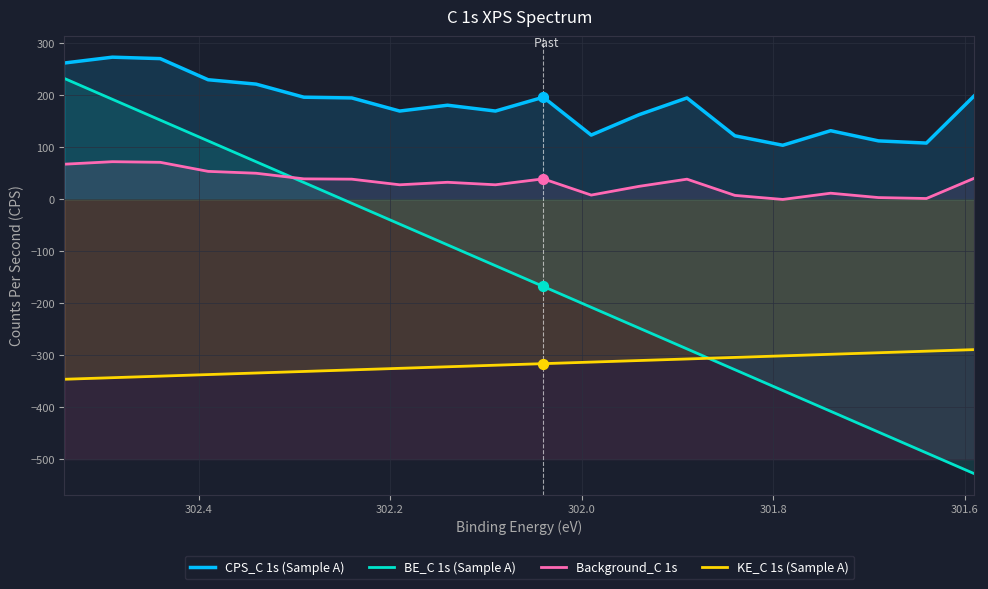

Which series has the largest total across all categories?

CPS_C 1s (Sample A)